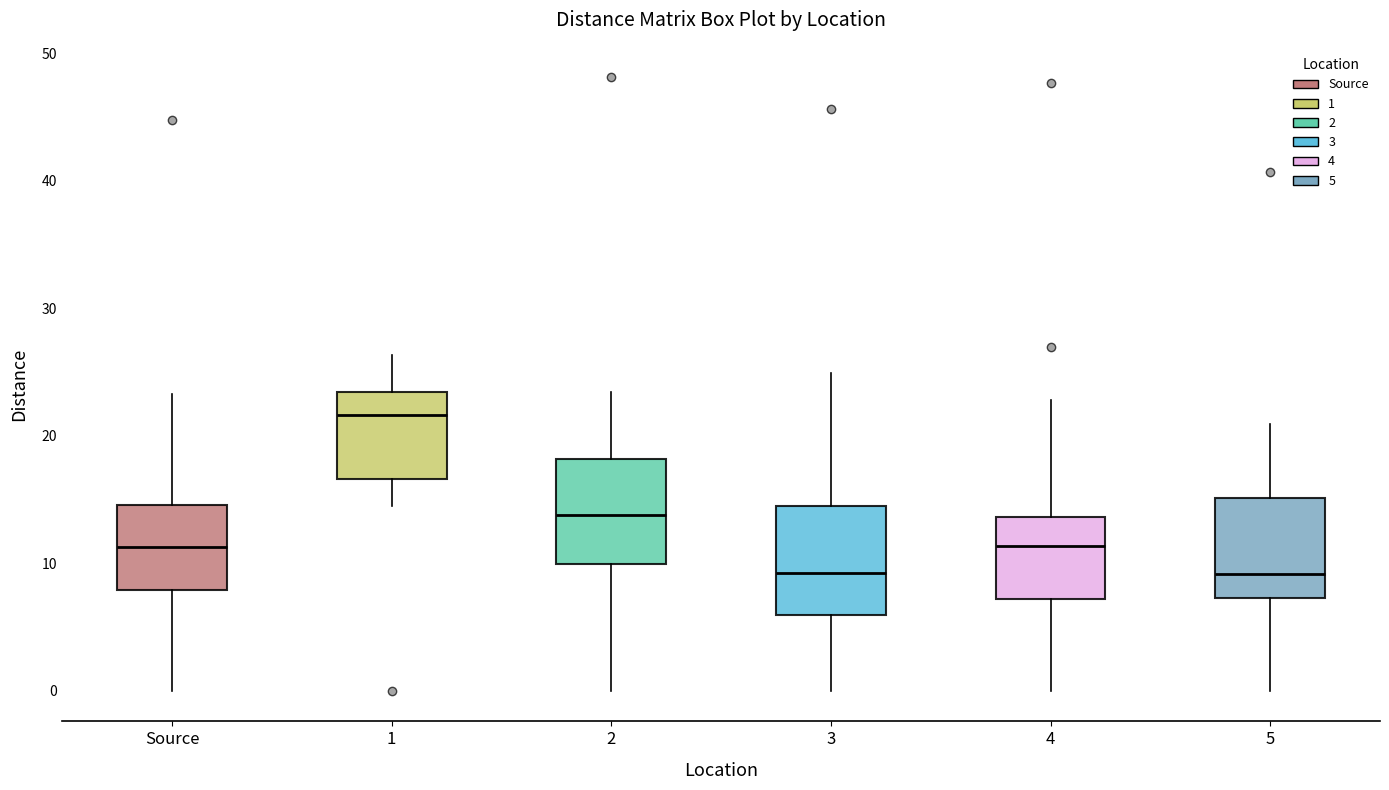

Reading left to right, transcribe this box plot: for each box, give where its median line is, the range the box spans, and where its two whiskers end, as read against the y-axis. The values are not printed on the chart, so give them approximately, as read against the axis.

Source: median 11, box 8 to 15, whiskers 0 to 23
1: median 22, box 17 to 23, whiskers 15 to 26
2: median 14, box 10 to 18, whiskers 0 to 23
3: median 9, box 6 to 14, whiskers 0 to 25
4: median 11, box 7 to 14, whiskers 0 to 23
5: median 9, box 7 to 15, whiskers 0 to 21